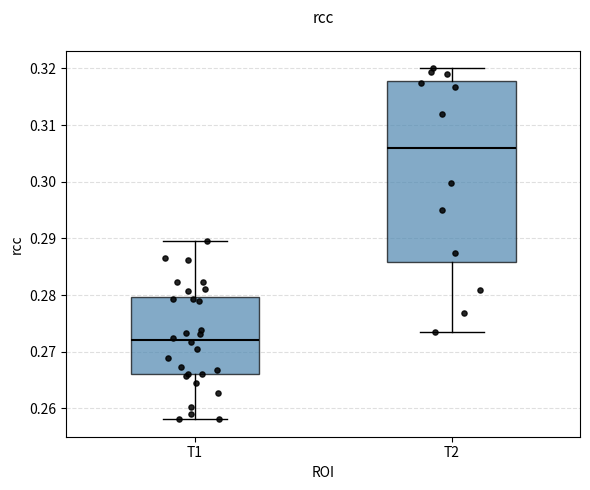

Which box is the tallest, from its lower edge to its upper edge?

T2